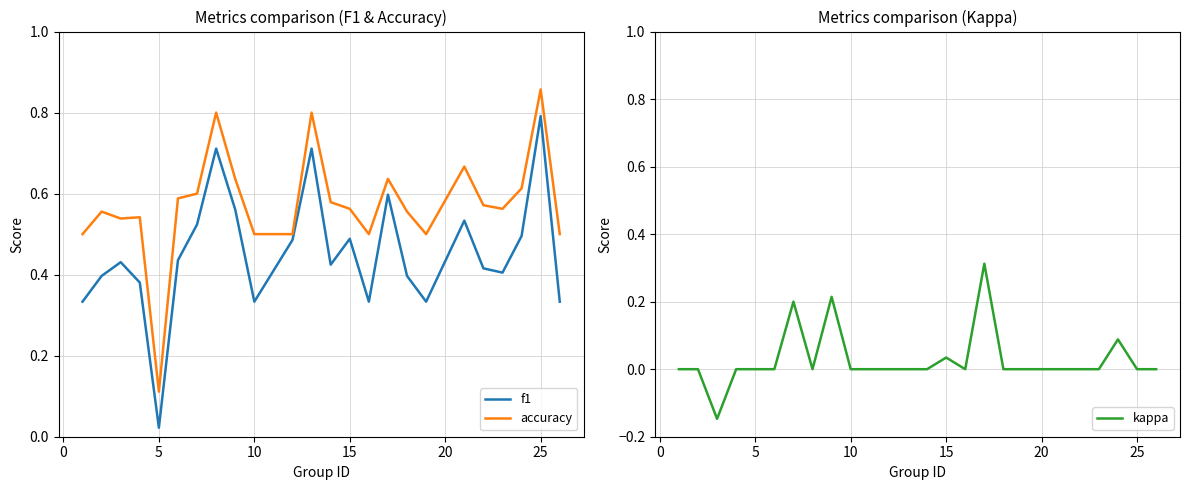

What is the minimum value shown in the chart?

-0.1